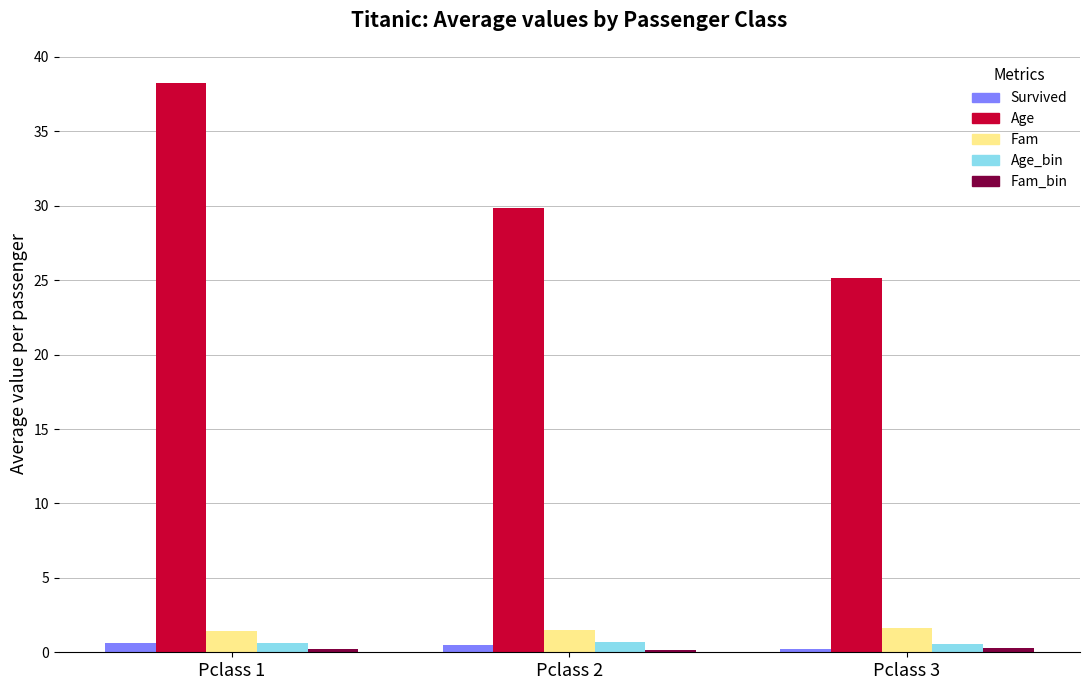

What is the difference between the highest and lowest values at Pclass 3?

24.9